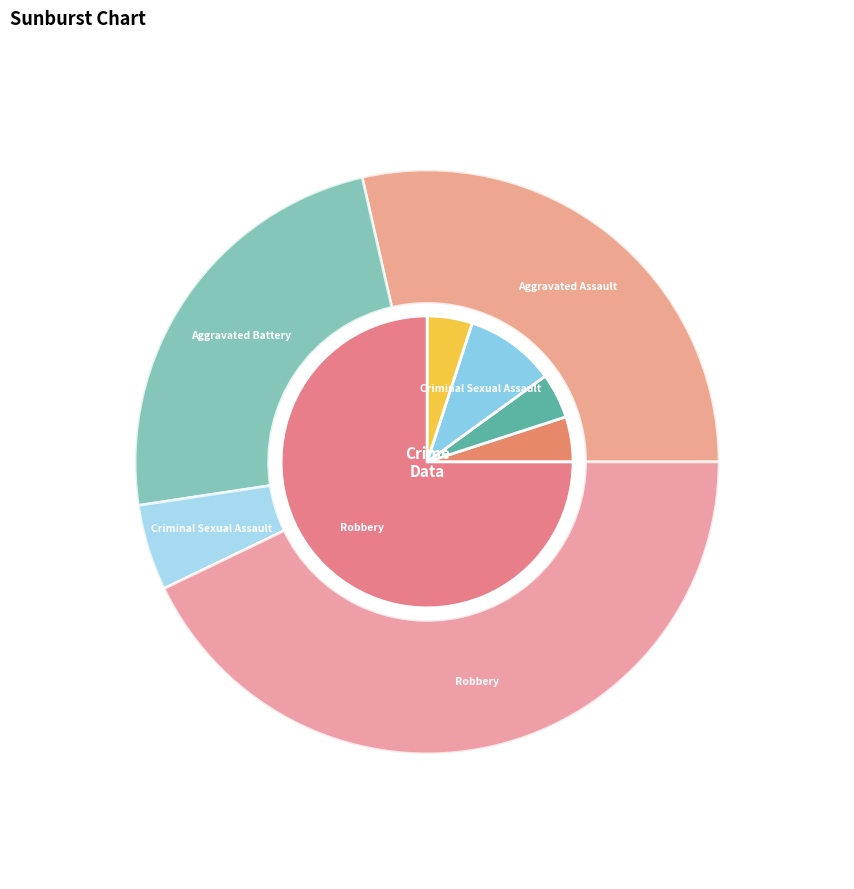

Count the number of slices in the pie.

5